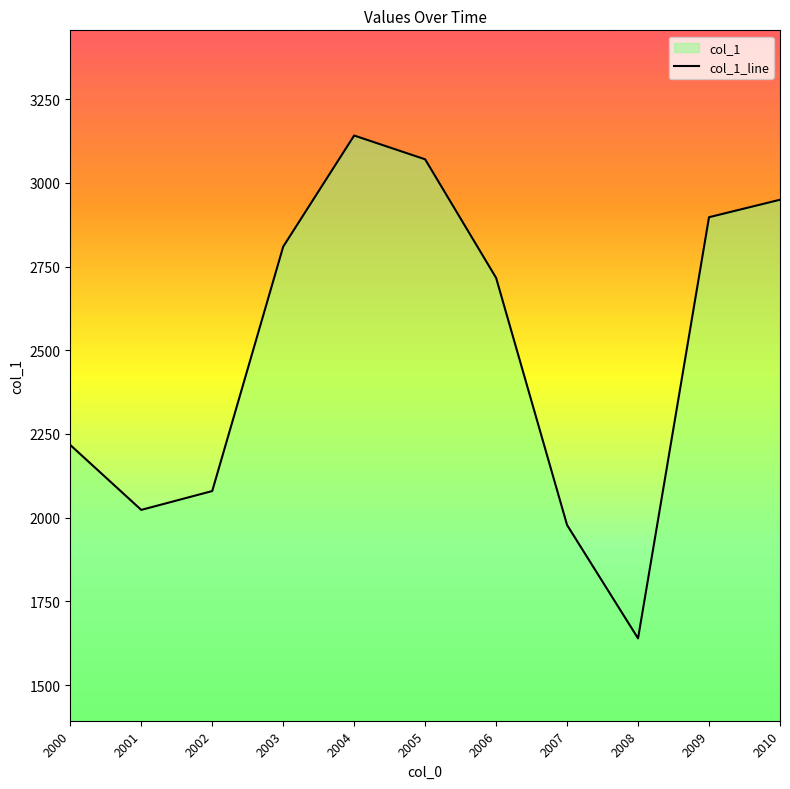

Where is the first local maximum?

2004